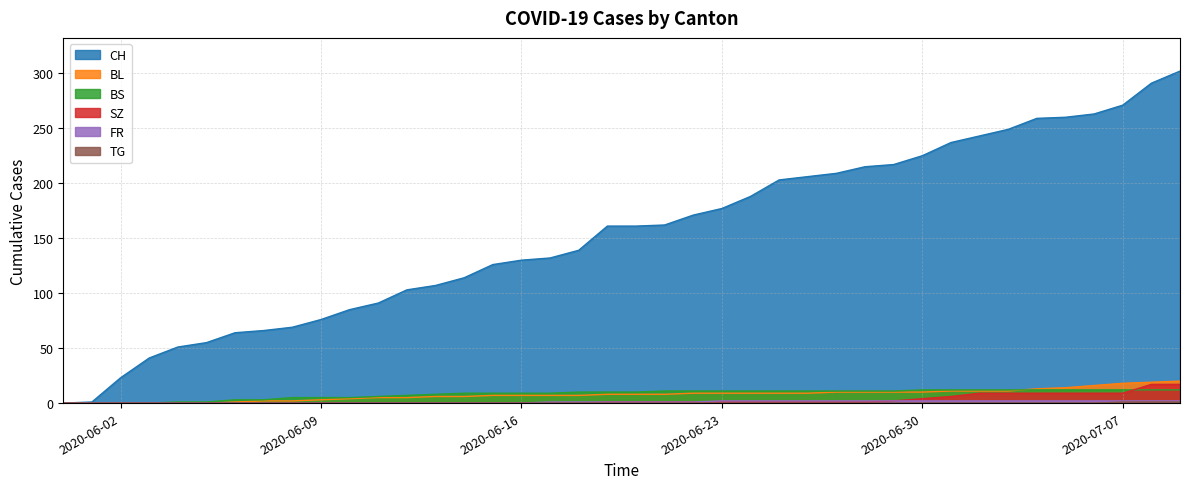

Rank the series by their maximum value, from highest to lowest.

CH, BL, SZ, BS, FR, TG